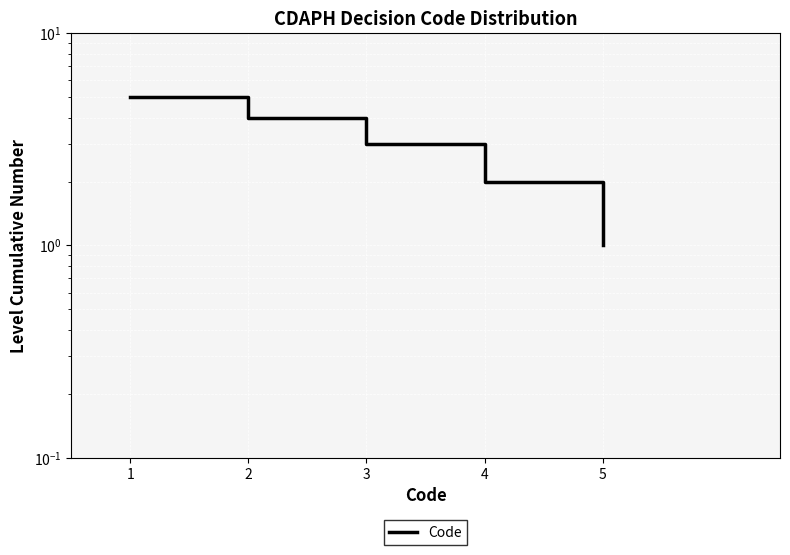

Read the value at 5.

1